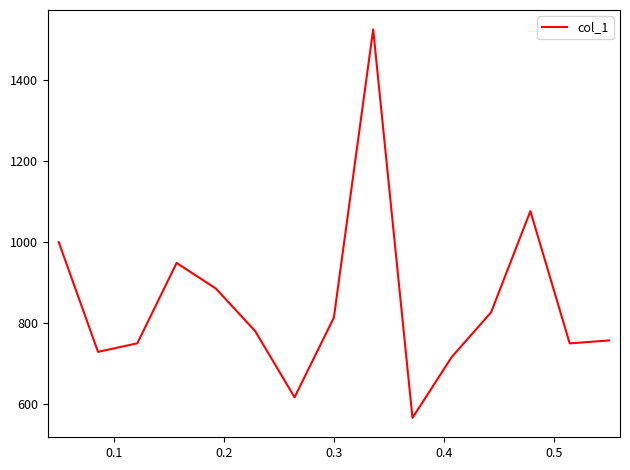

What is the minimum value shown in the chart?

566.5